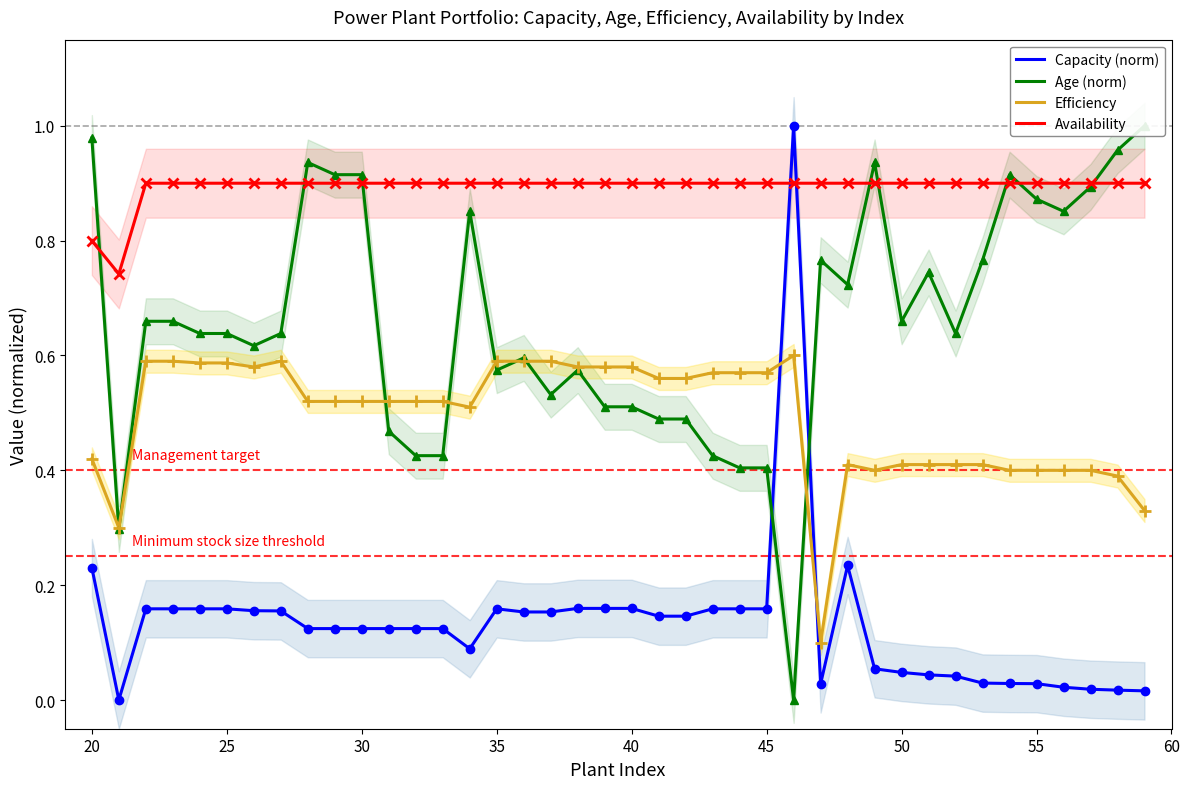

True or false: Availability and Efficiency intersect in this chart.

False